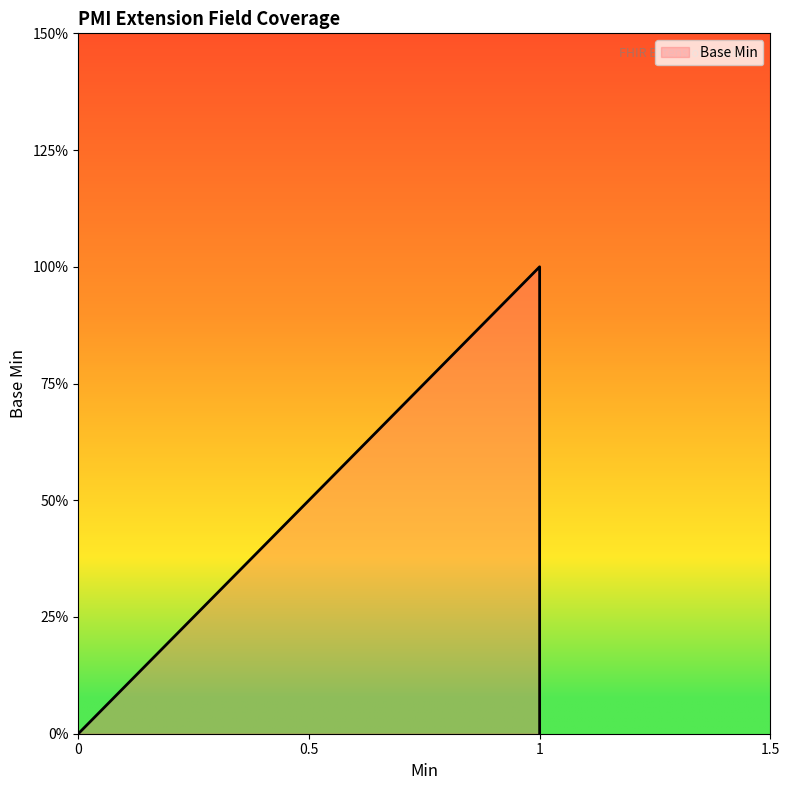

At which category does the data reach its first local peak?

1